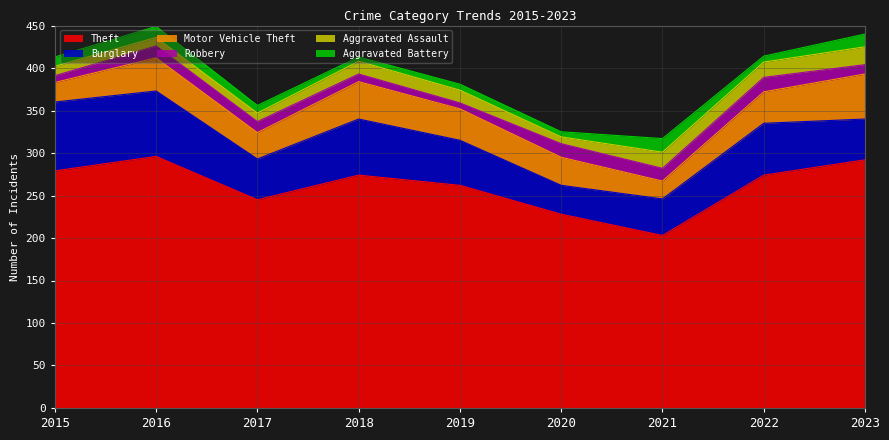

What is the difference between the maximum and minimum values in the Robbery series?

10